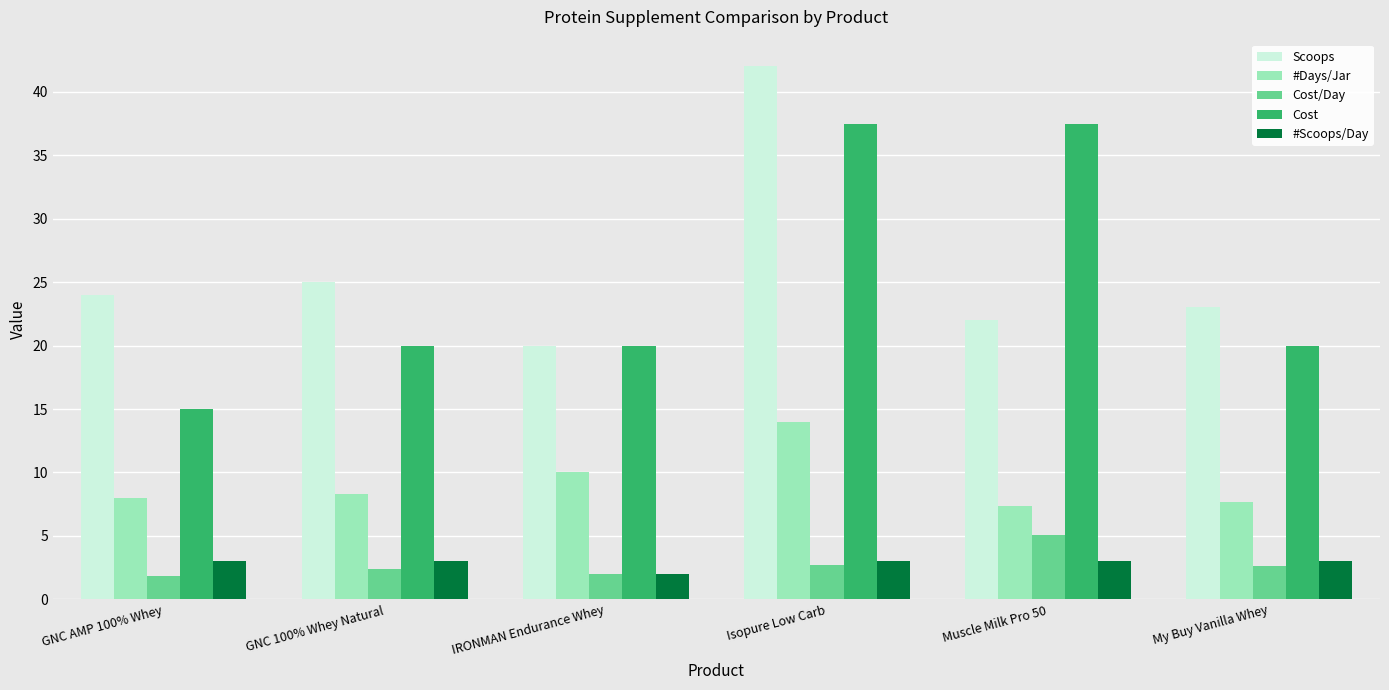

Does the chart contain any negative values?

No